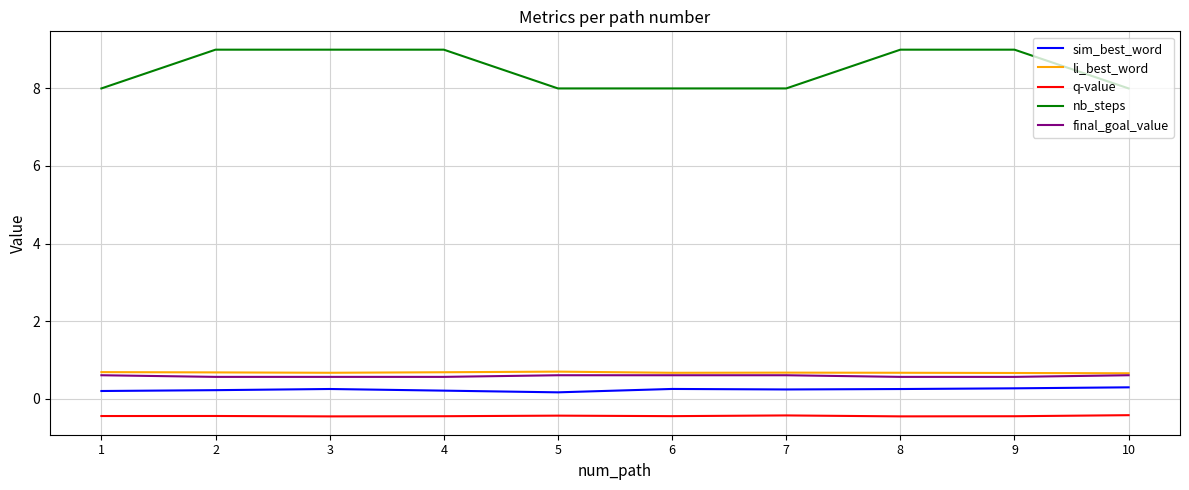

What is the maximum value shown in the chart?

9.0